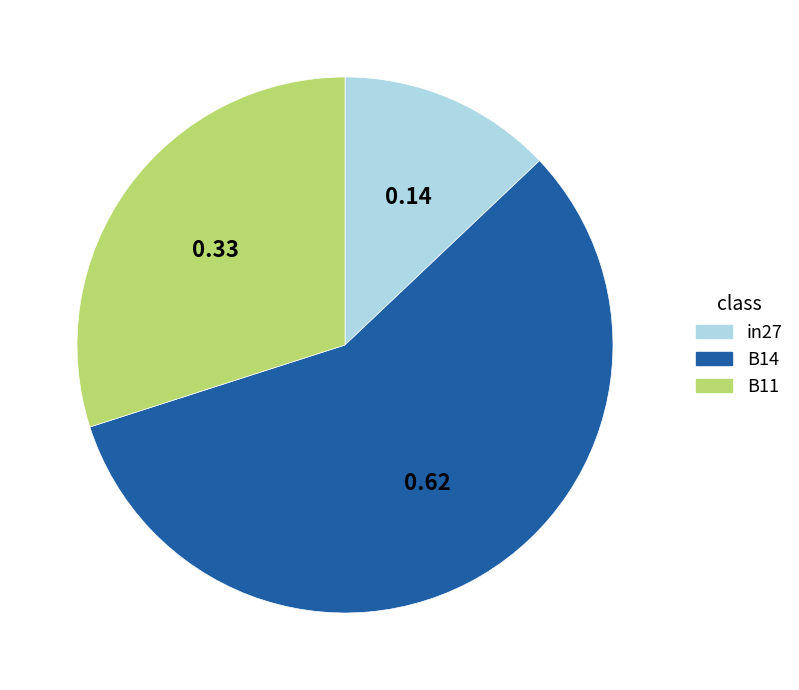

Is it true that B11 is 44% of the pie?

False